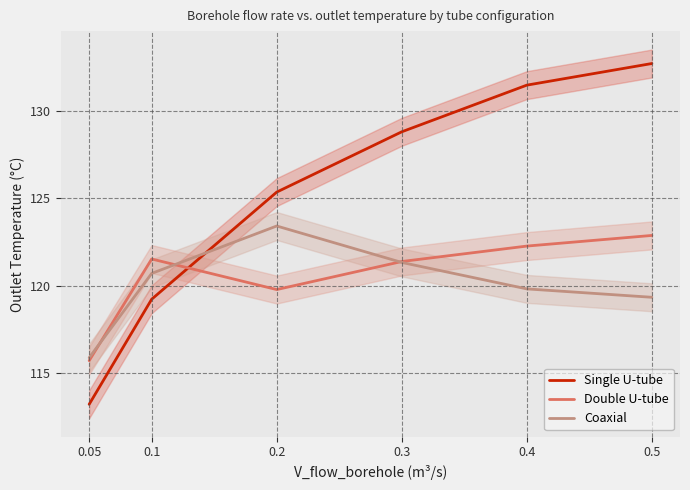

Is it true that Single U-tube equals 119.2 at 0.1?

True